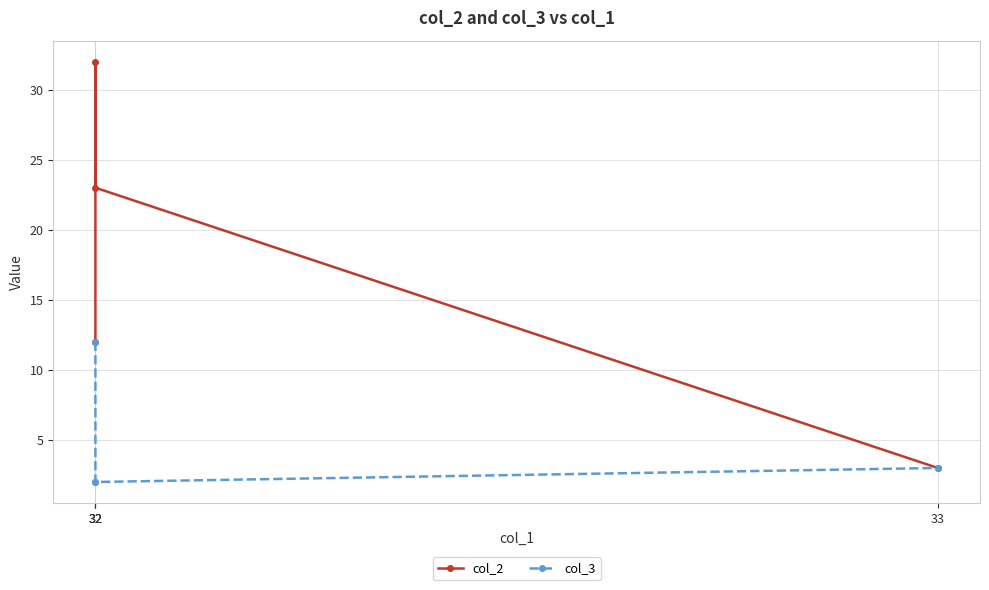

Reading right to left, transcribe all the data shown in this chart.

col_2: 33=3	32=23	32=32	32=12
col_3: 33=3	32=2	32=2	32=12